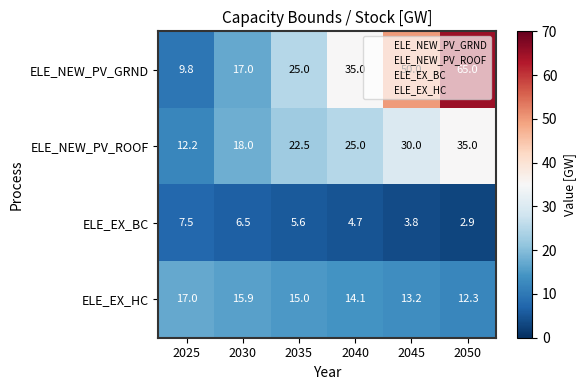

True or false: ELE_EX_BC has a value of 6.3 at 2045.

False